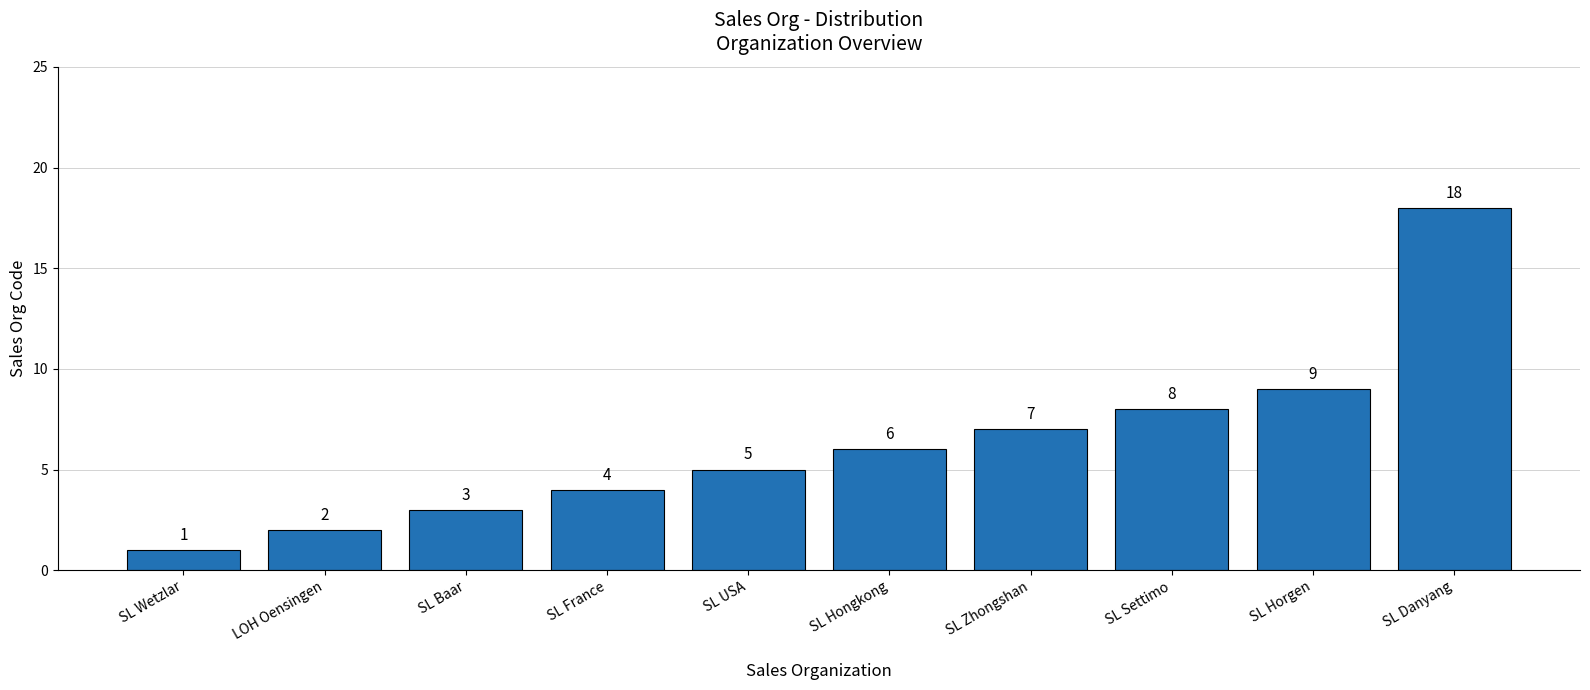

List the labels in order of value, smallest first.

SL Wetzlar, LOH Oensingen, SL Baar, SL France, SL USA, SL Hongkong, SL Zhongshan, SL Settimo, SL Horgen, SL Danyang